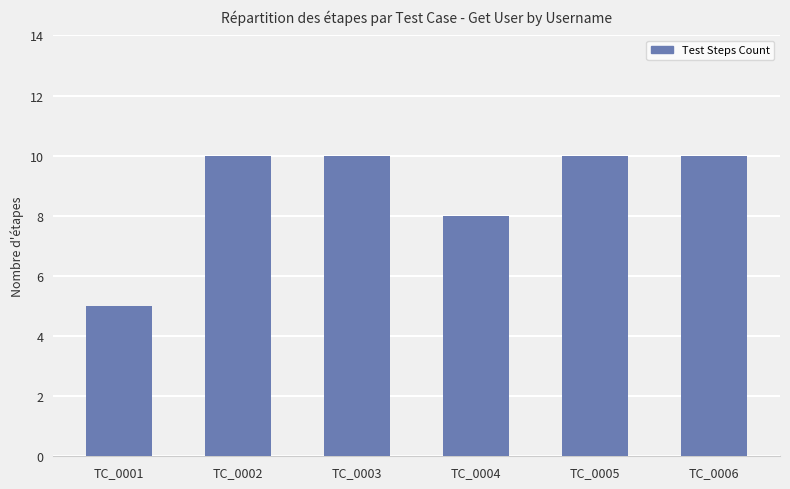

Approximately how many times larger is the value at TC_0001 compared to TC_0002?

0.5